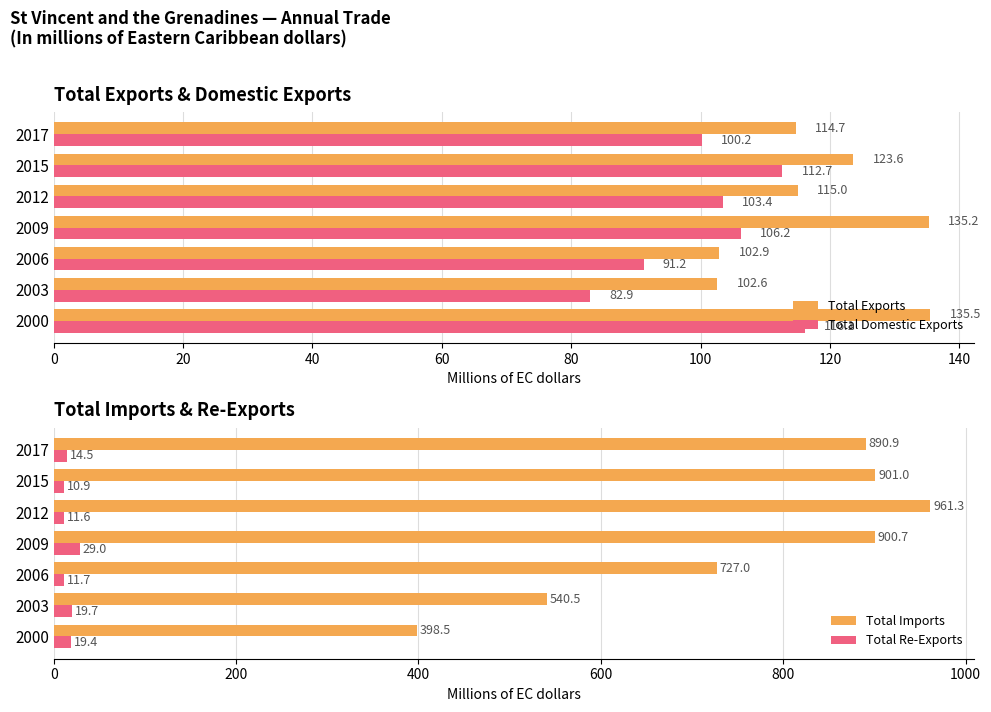

What is the smallest value displayed?

10.9